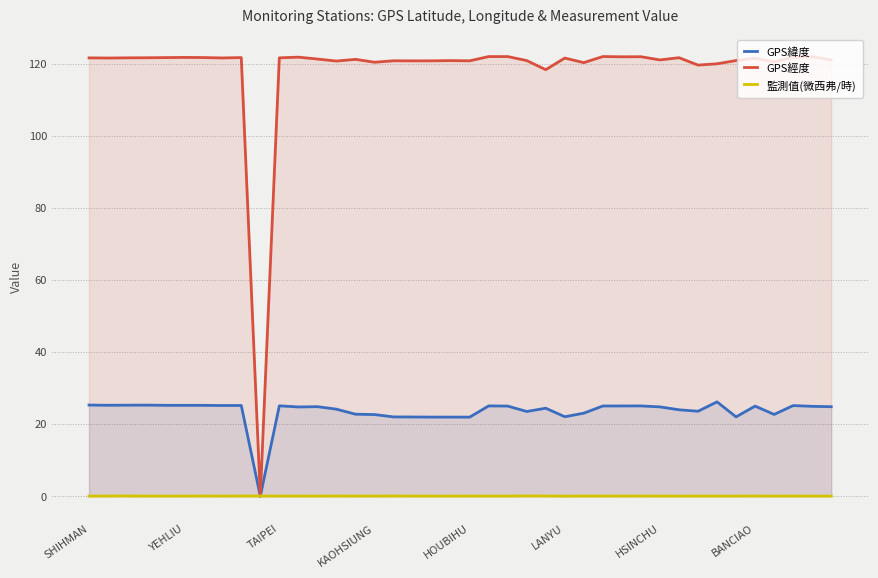

Does the chart display data point markers on the line(s)?

No